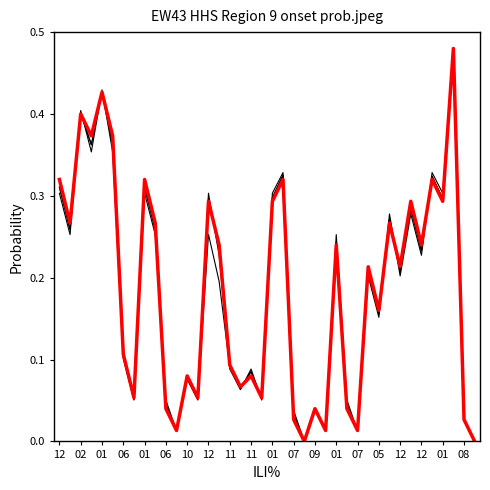

How many lines are shown in the chart?

4